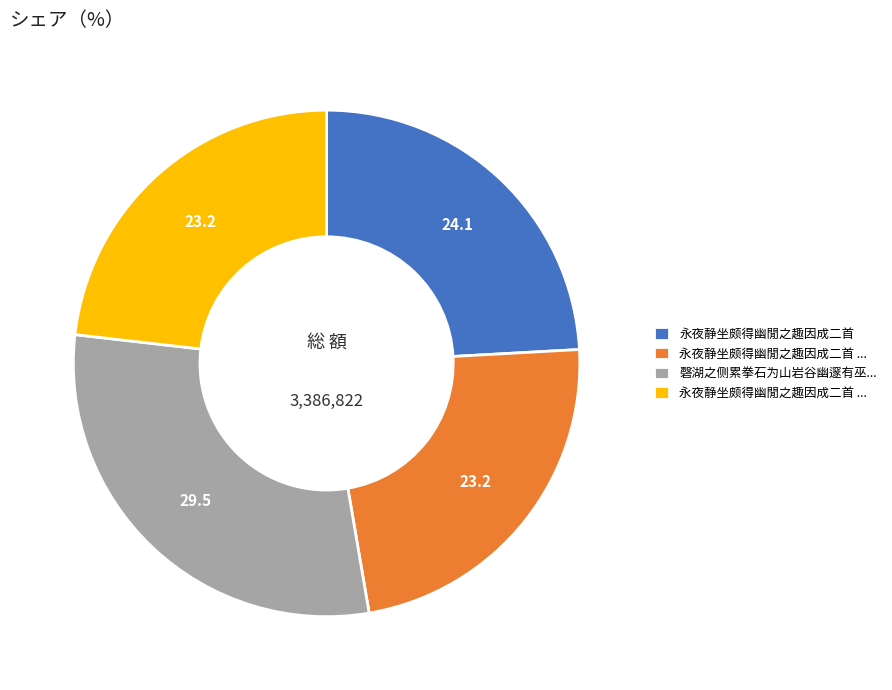

Is there any slice that represents more than half of the pie?

No